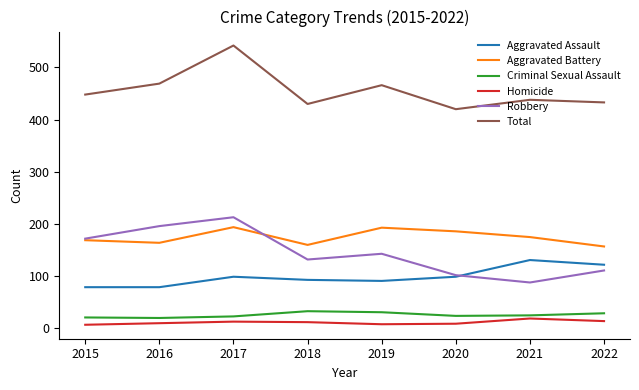

At which category is the sum across all series the highest?

2017